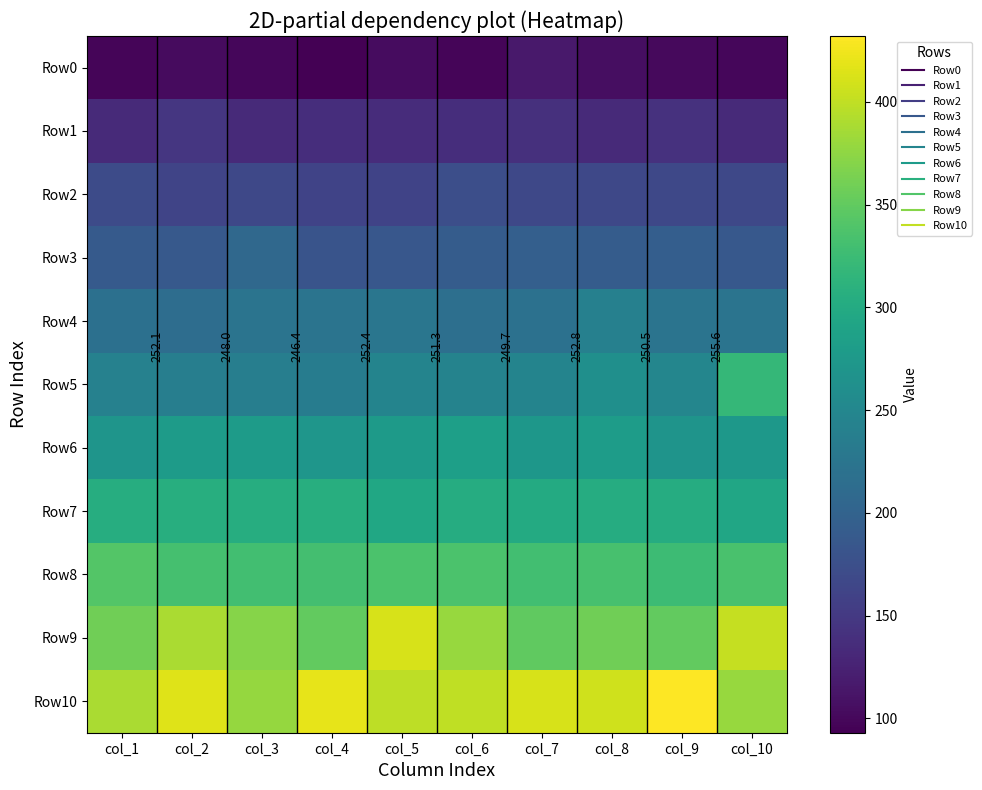

Which category has the lowest value in the Row8 series?

col_9